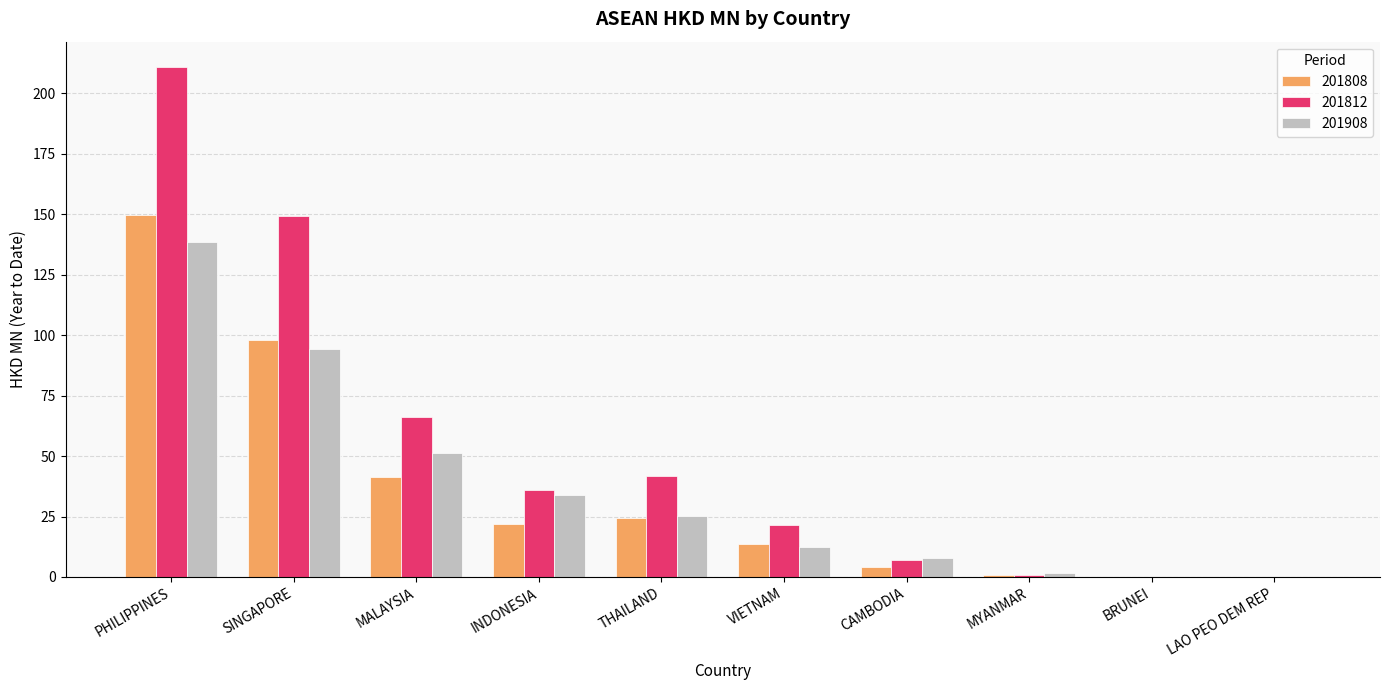

What is the spread (max minus min) of values at MALAYSIA?

24.5